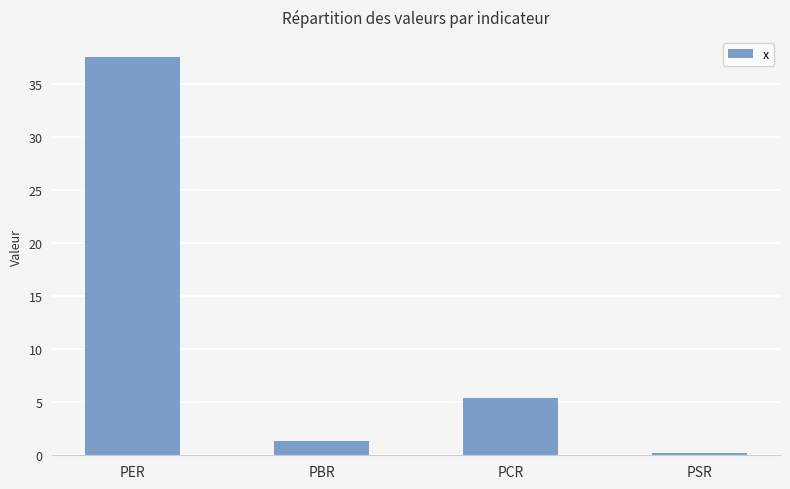

What position from the left is PER?

1